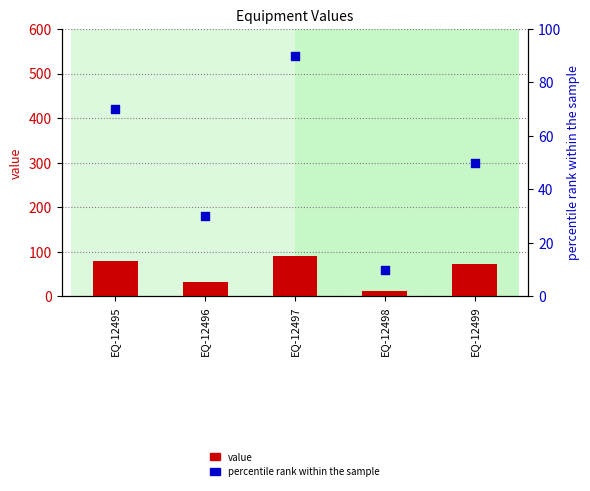

At which category is the sum across all series the highest?

EQ-12497